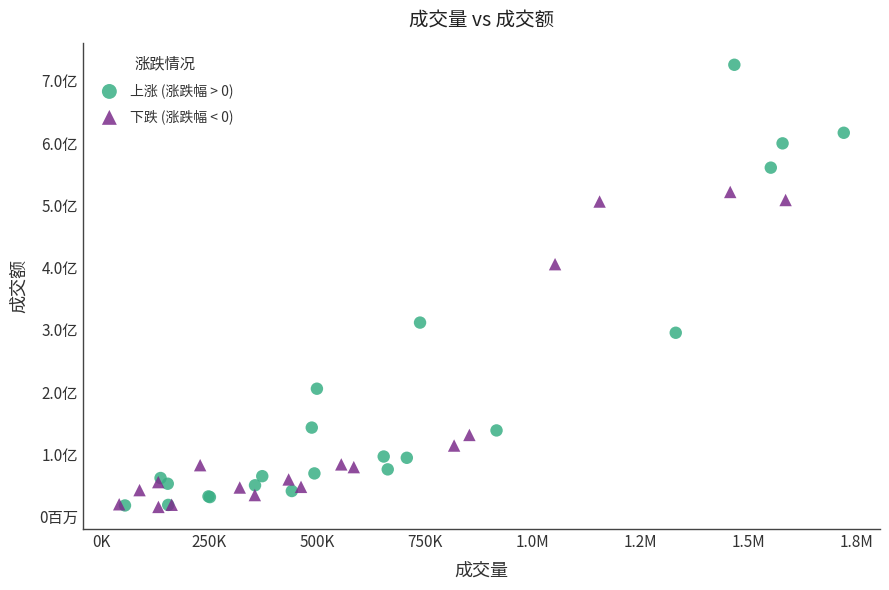

Which series contains the highest Y value?

上涨 (涨跌幅 > 0)